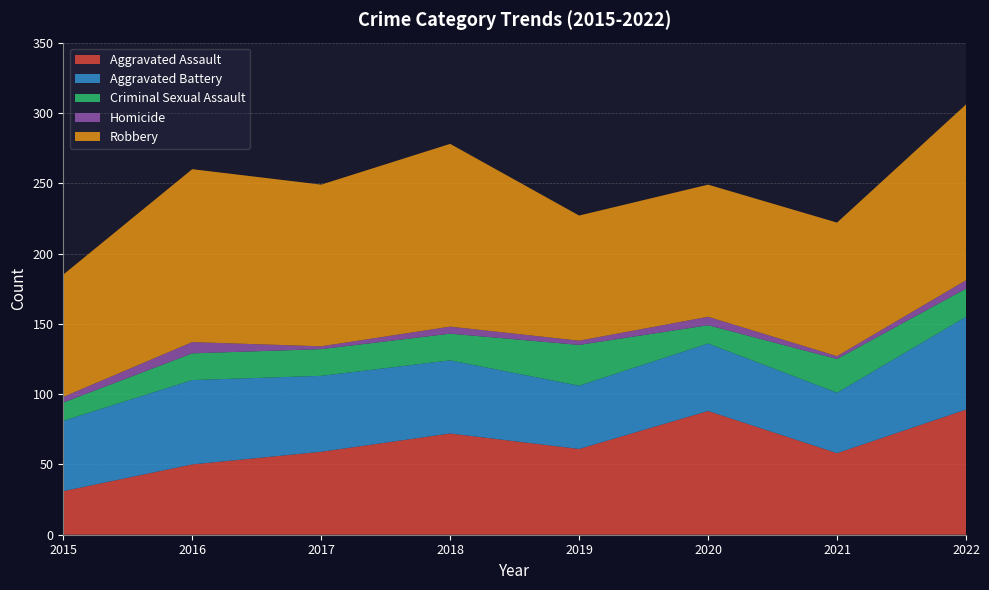

Reading left to right, transcribe all the data shown in this chart.

Aggravated Assault: 31	50	59	72	61	88	58	89
Aggravated Battery: 50	60	54	52	45	48	43	66
Criminal Sexual Assault: 13	19	19	19	29	13	24	20
Homicide: 4	8	2	5	3	6	2	6
Robbery: 87	123	115	130	89	94	95	125